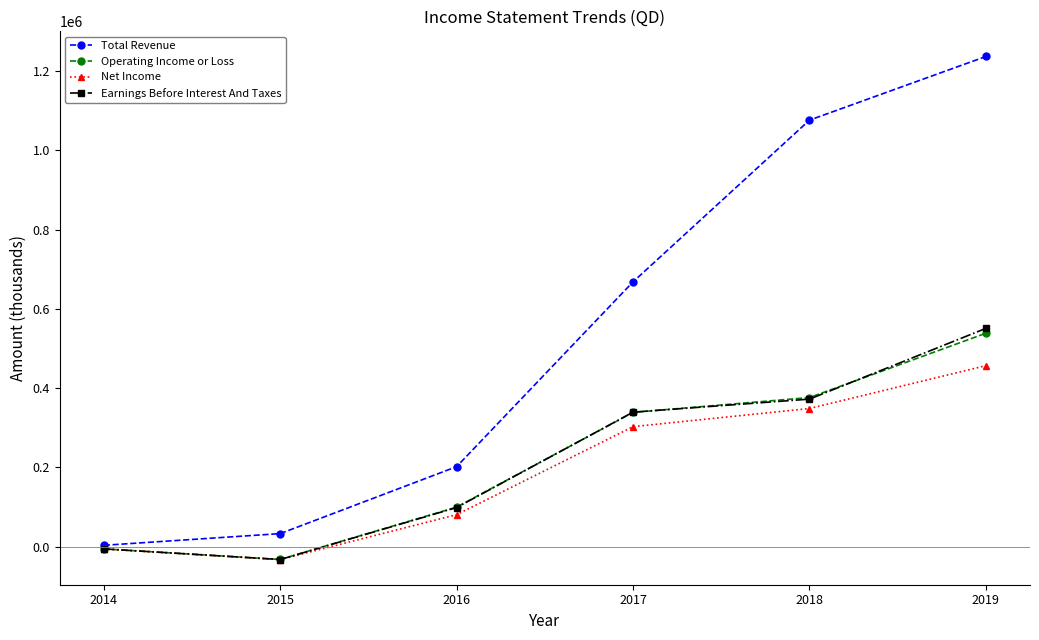

True or false: Earnings Before Interest And Taxes has a value of 551000 at 2019.

True